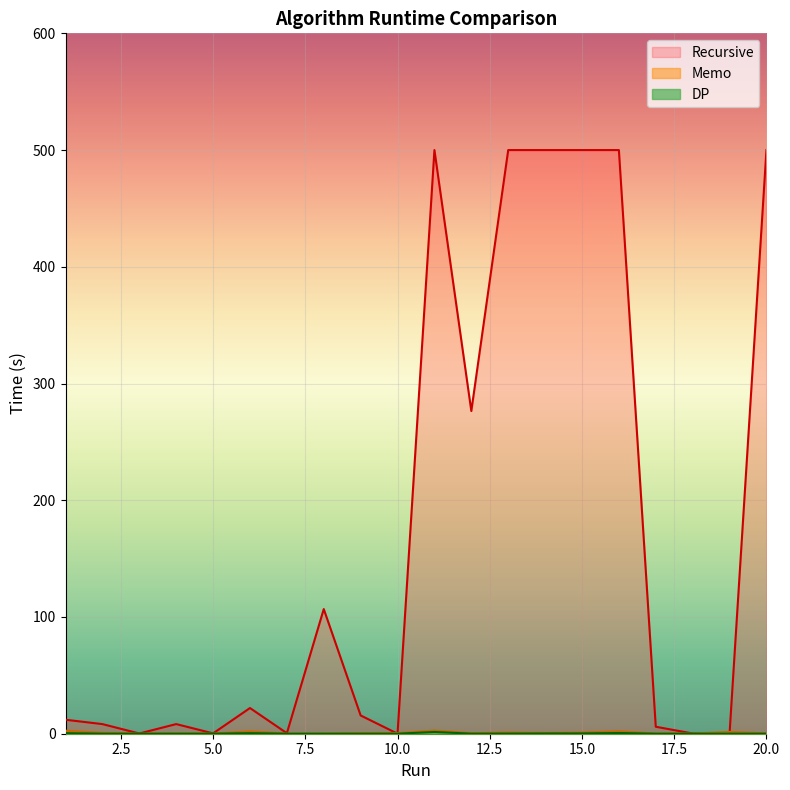

Which category has the highest value across all series?

11